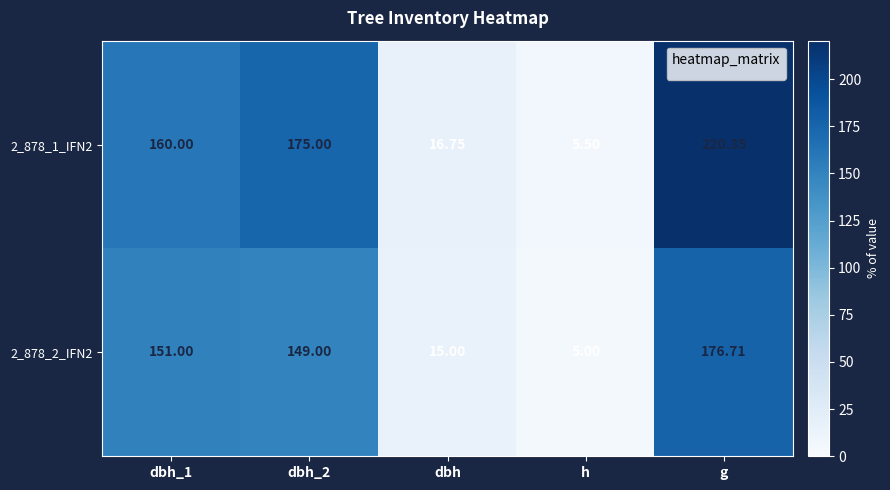

At which label does 2_878_1_IFN2 reach its minimum?

h